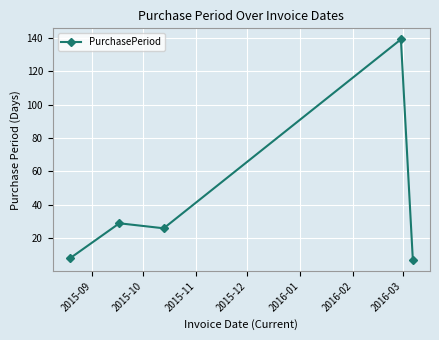

What is the difference between the second highest and minimum values?

22